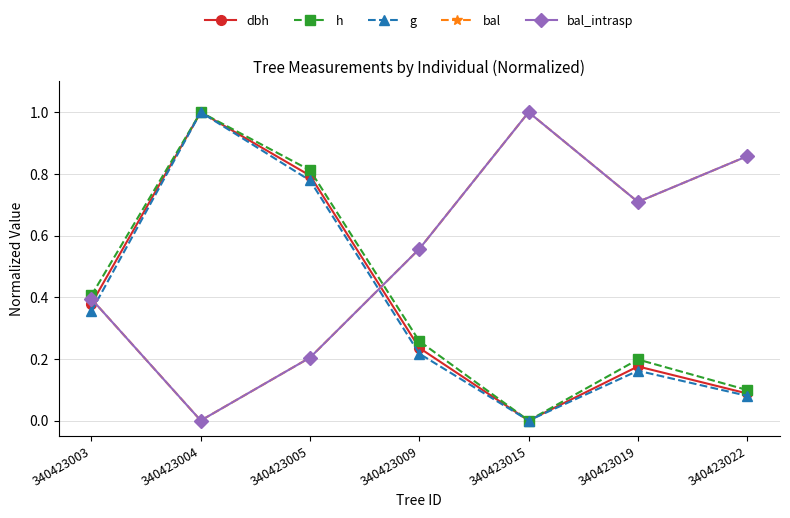

True or false: g and h intersect in this chart.

False